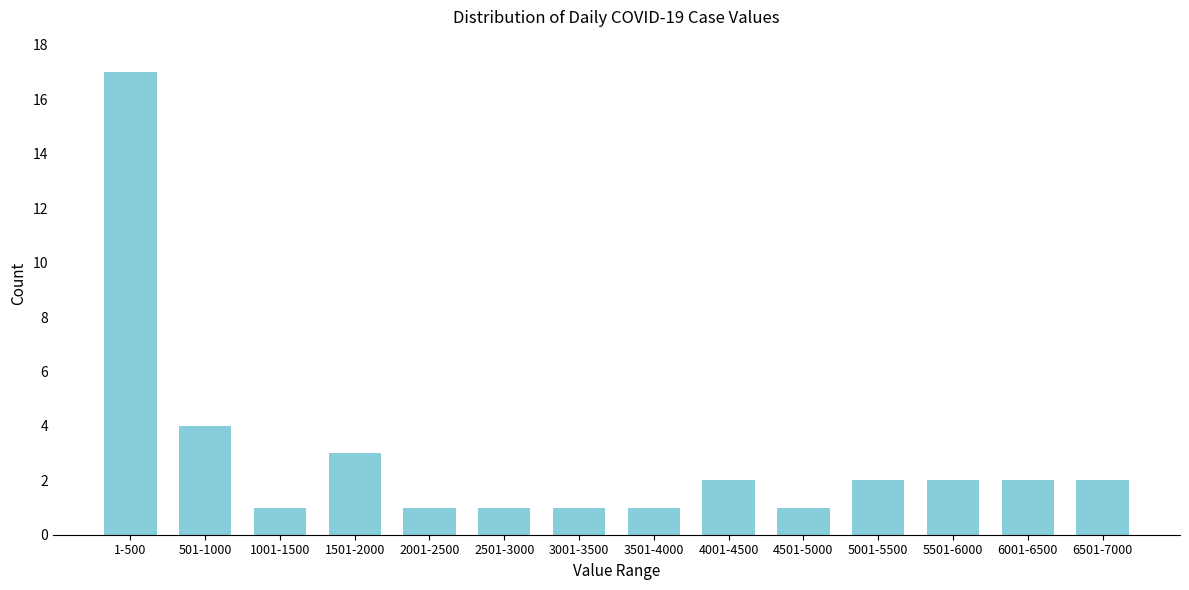

Reading left to right, transcribe all the data shown in this chart.

1-500=17	501-1000=4	1001-1500=1	1501-2000=3	2001-2500=1	2501-3000=1	3001-3500=1	3501-4000=1	4001-4500=2	4501-5000=1	5001-5500=2	5501-6000=2	6001-6500=2	6501-7000=2